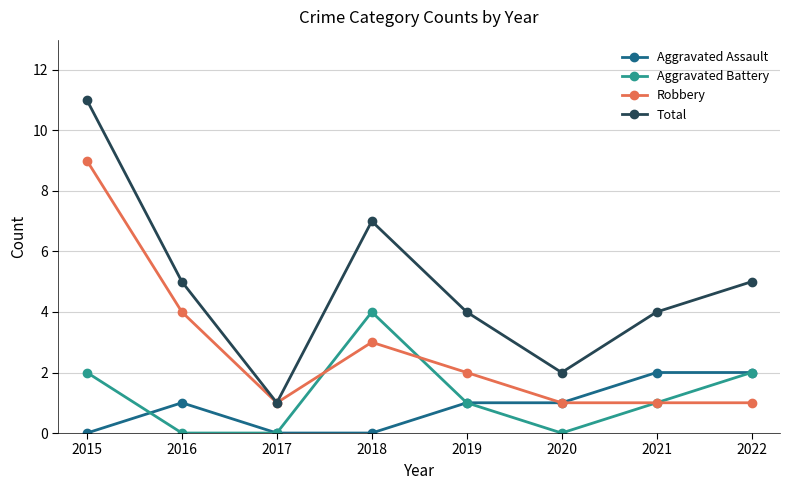

Rank the series by their maximum value, from lowest to highest.

Aggravated Assault, Aggravated Battery, Robbery, Total